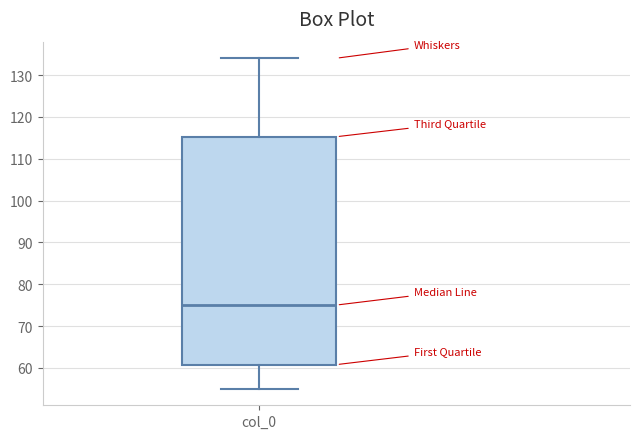

Transcribe this box plot: give where the median line is, the range the box spans, and where the two whiskers end, as read against the y-axis. The values are not printed on the chart, so give them approximately, as read against the axis.

median 75, box 61 to 115, whiskers 55 to 134